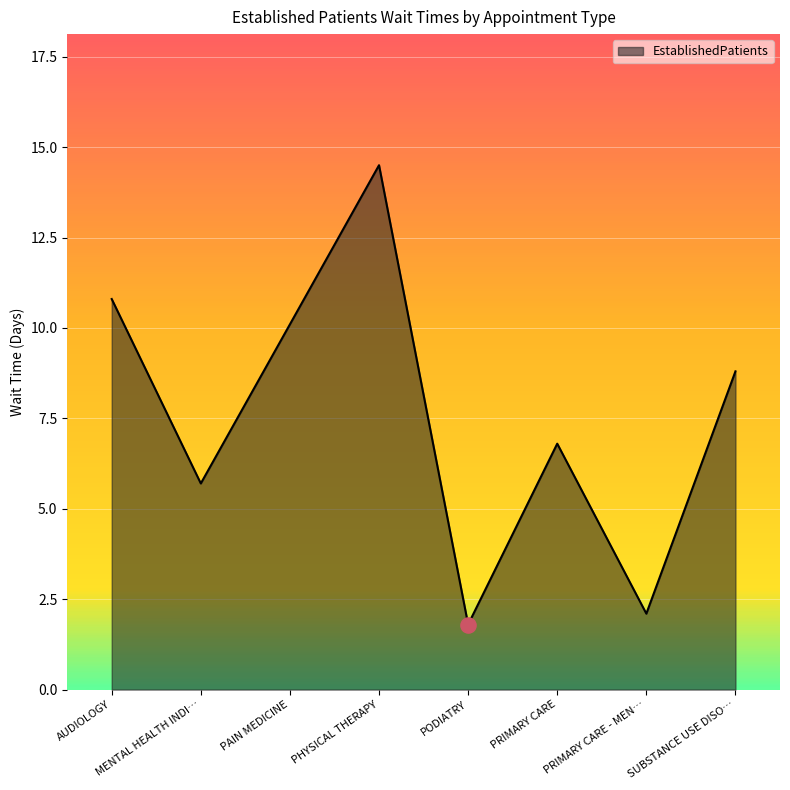

What is the change in value from MENTAL HEALTH INDI… to PHYSICAL THERAPY?

+8.8